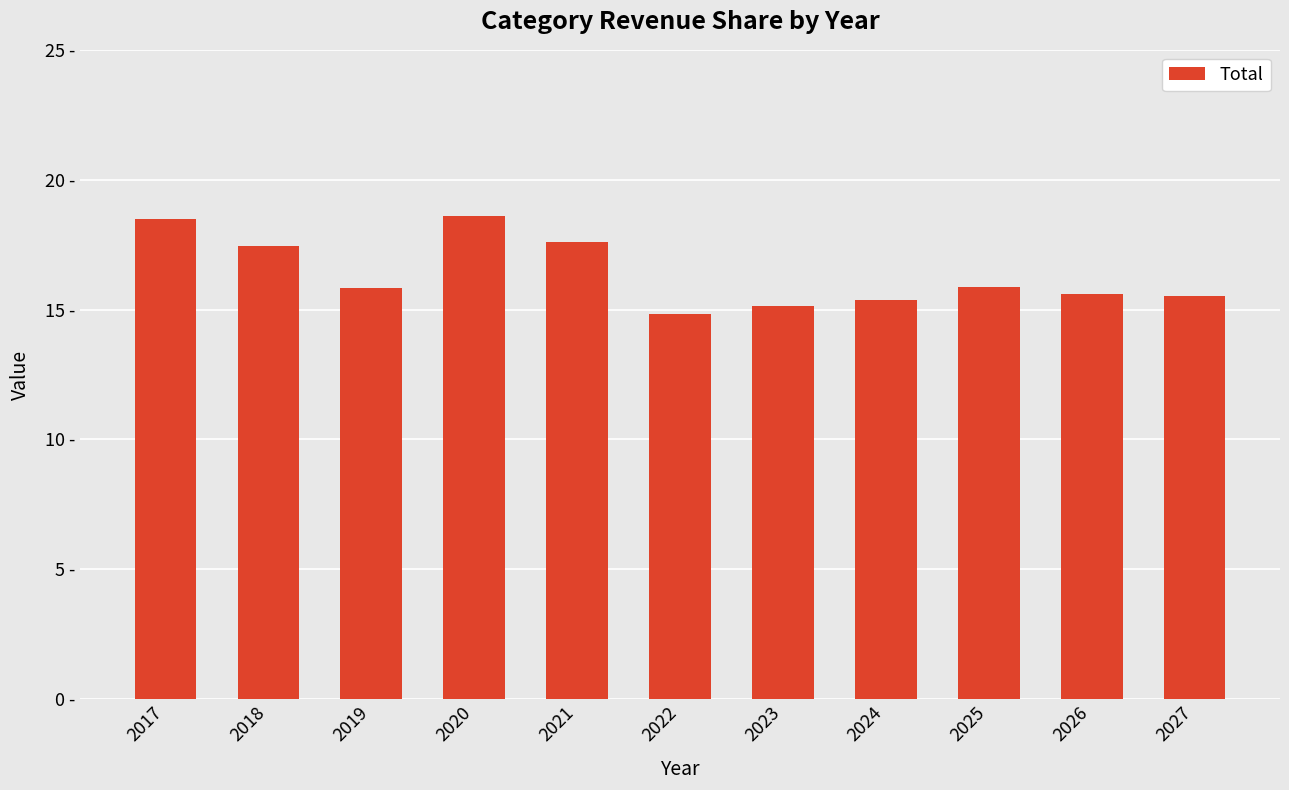

Does the chart contain any negative values?

No